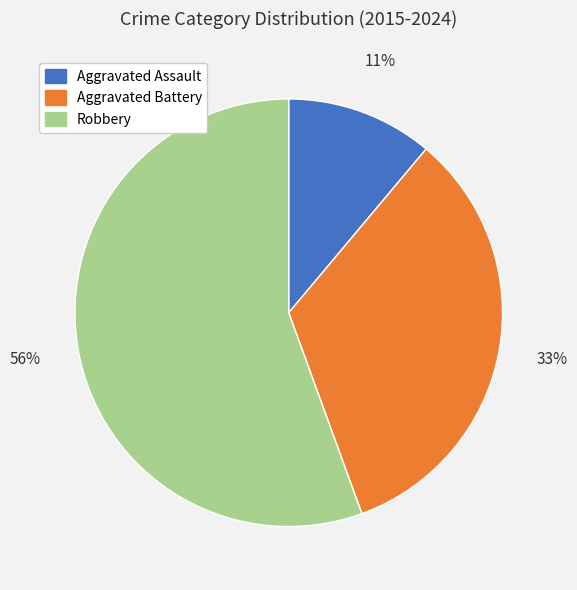

To the nearest percent, what percentage of the pie is Aggravated Battery?

33%